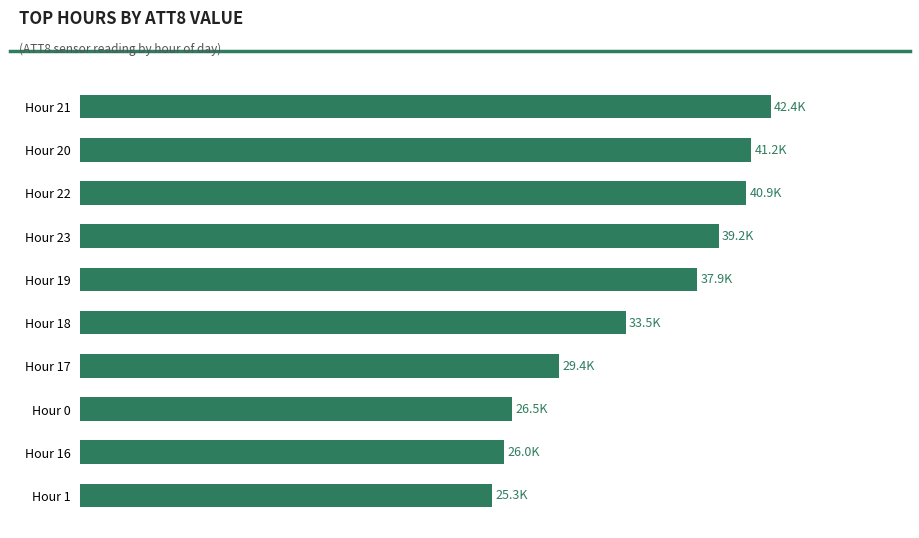

Rank the categories by value from lowest to highest.

Hour 1, Hour 16, Hour 0, Hour 17, Hour 18, Hour 19, Hour 23, Hour 22, Hour 20, Hour 21